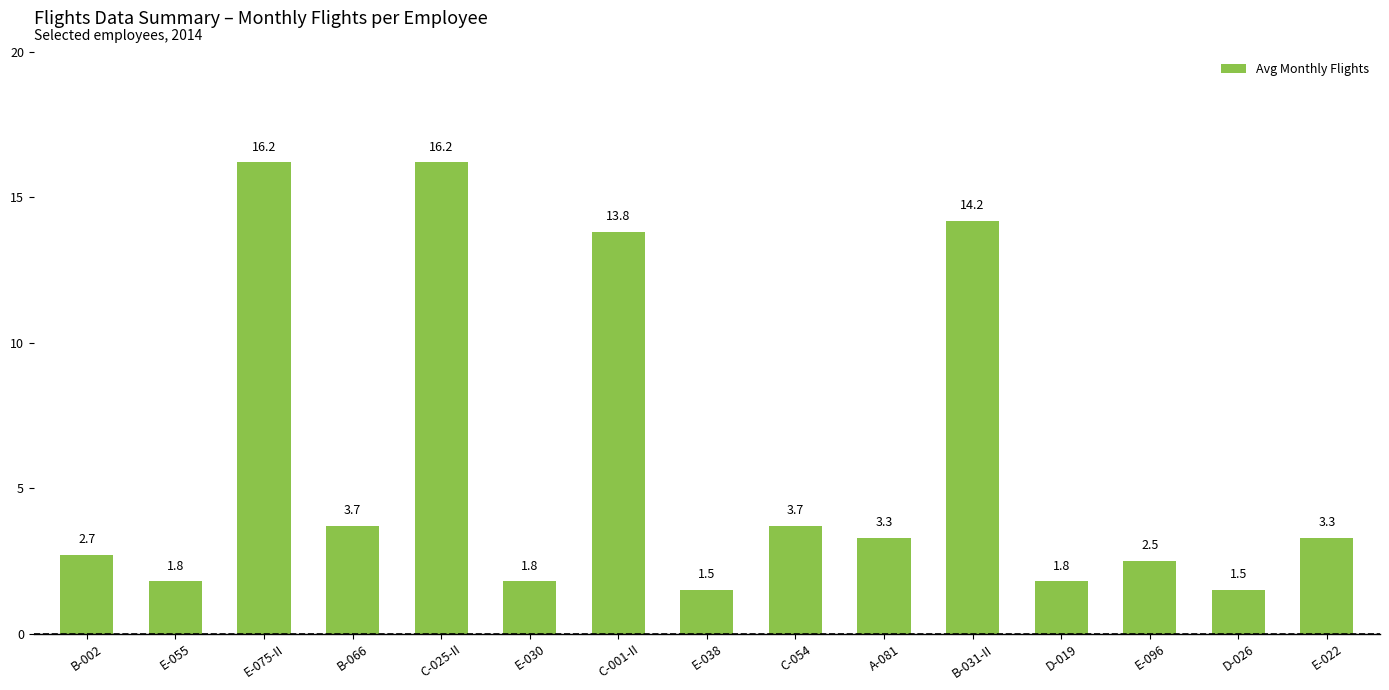

Where does the data first go above 3?

E-075-II